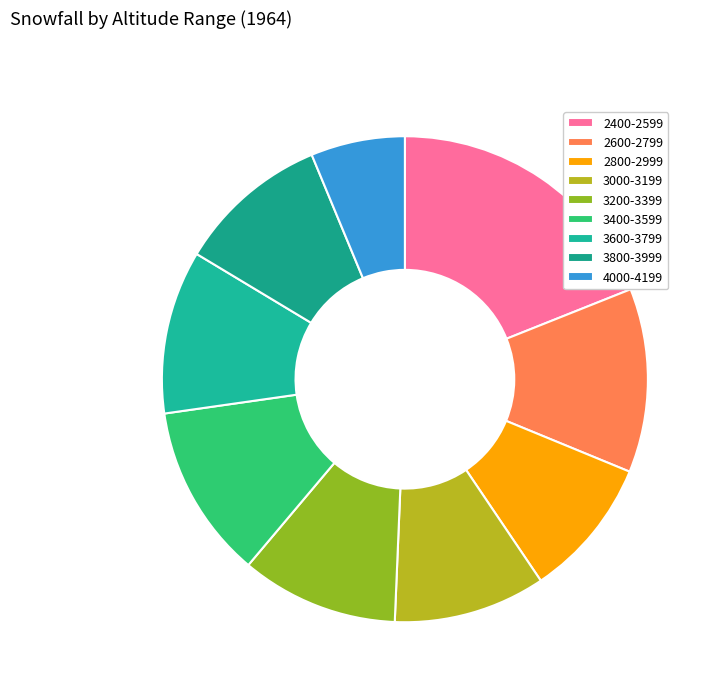

What is the ratio of the value at 2800-2999 to the value at 3200-3399?

0.9